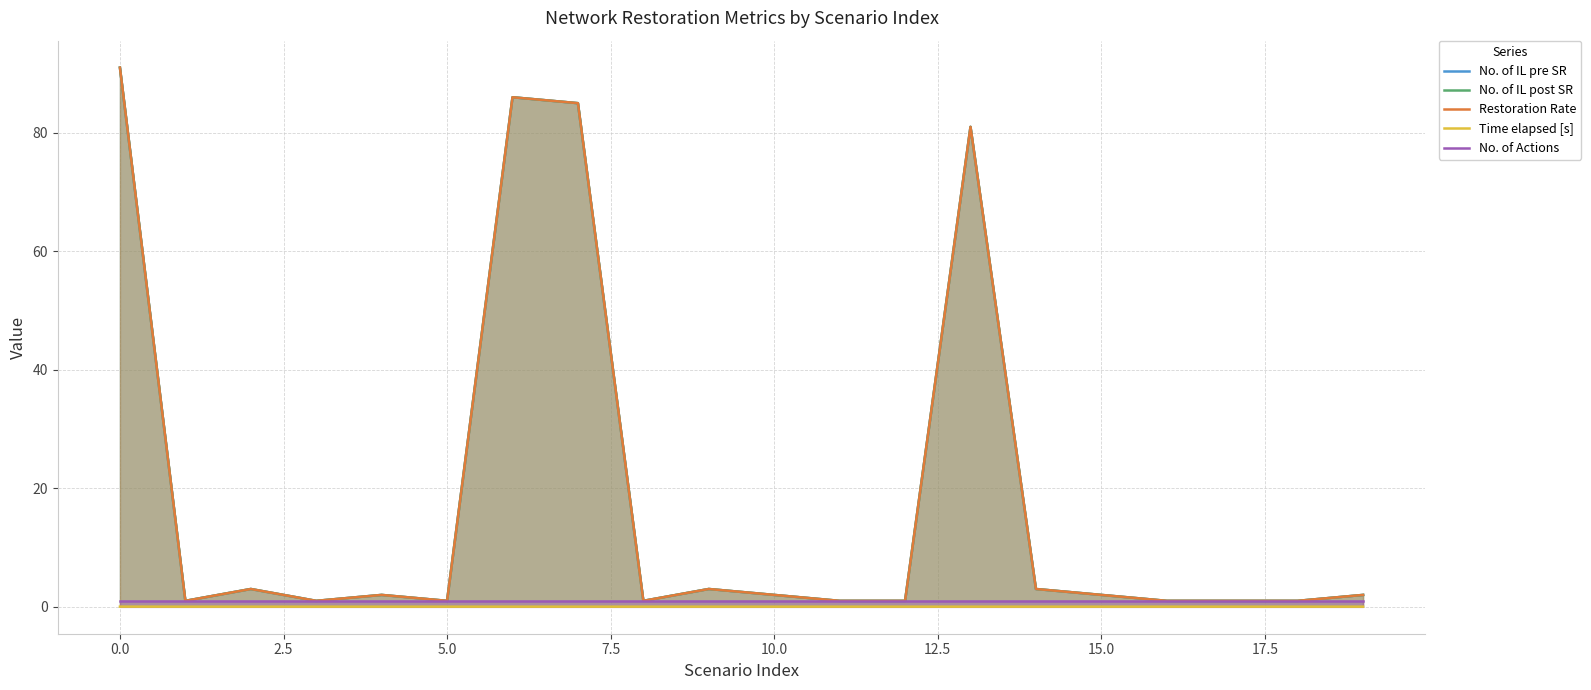

List the series in order of their peak value, highest first.

No. of IL pre SR, No. of IL post SR, Restoration Rate, No. of Actions, Time elapsed [s]